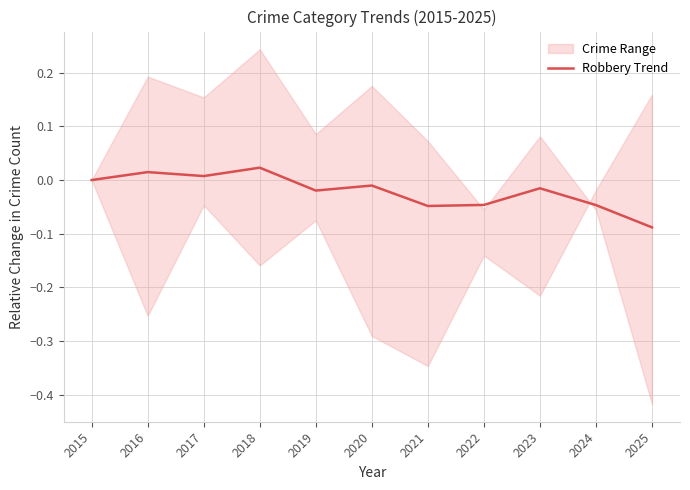

The chart shows a value of 0.0 at 2015. True or false?

False